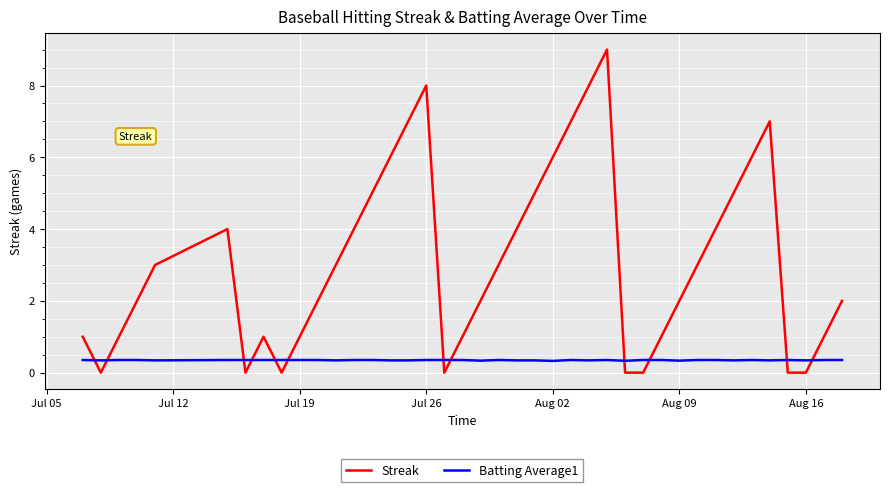

Which series has the largest total across all categories?

Streak